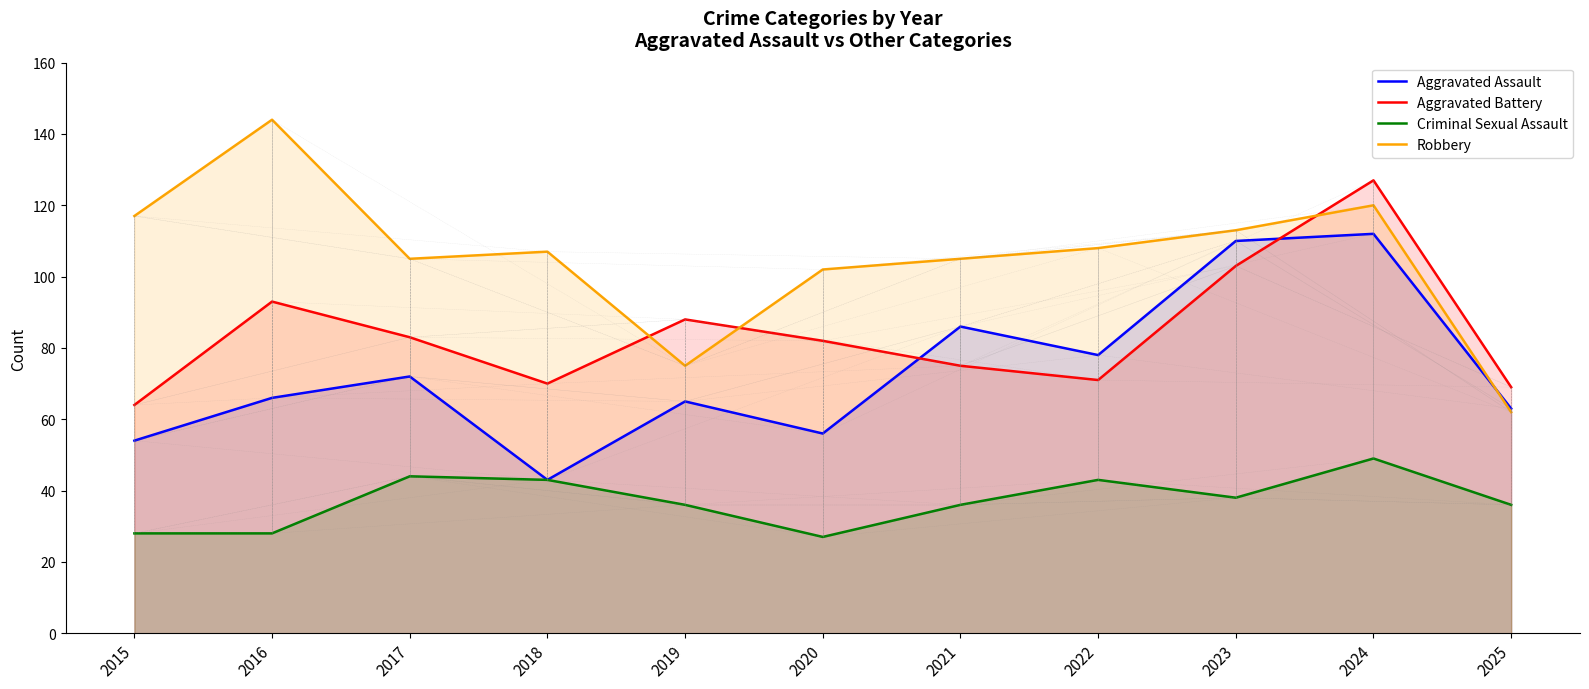

What is the difference between the maximum and second lowest values in the Criminal Sexual Assault series?

21